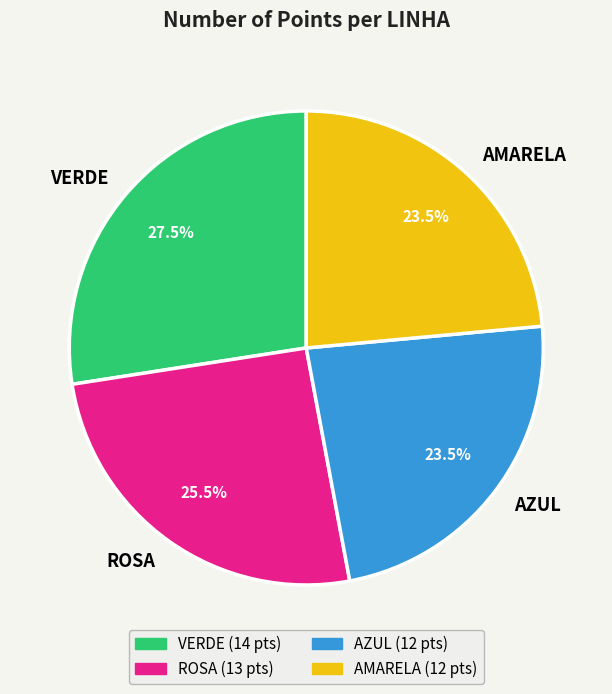

How many segments does this pie chart have?

4